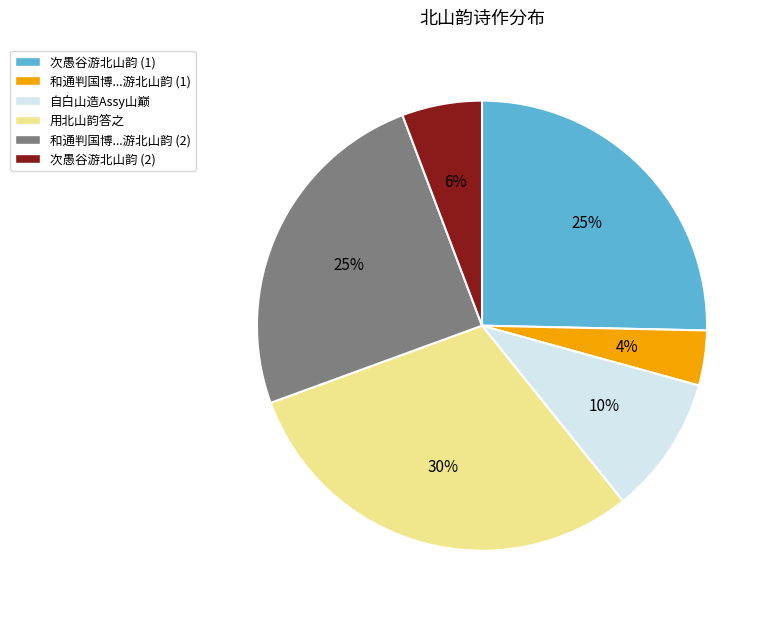

Is there a majority slice in this chart?

No